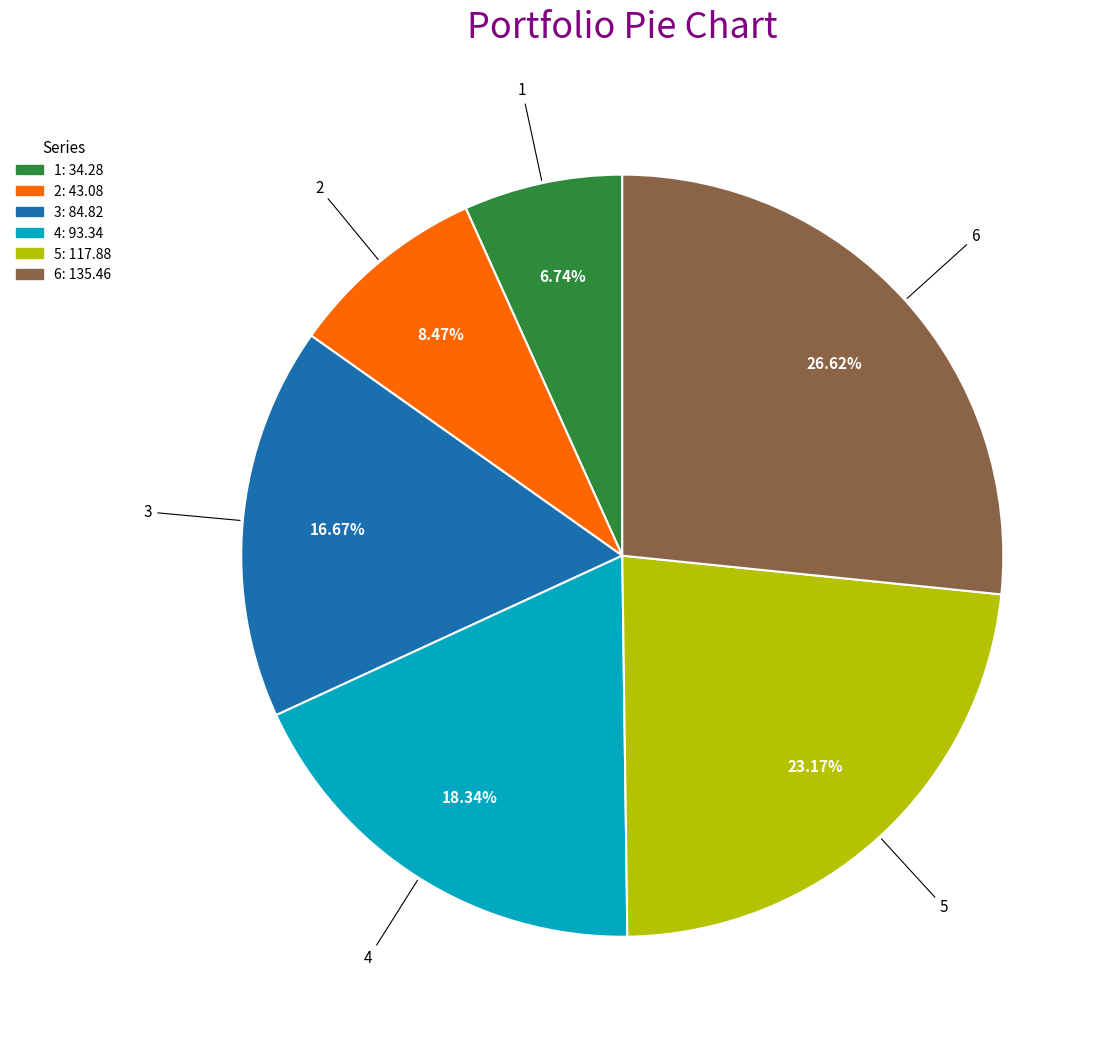

True or false: 5 accounts for 11% of the total.

False